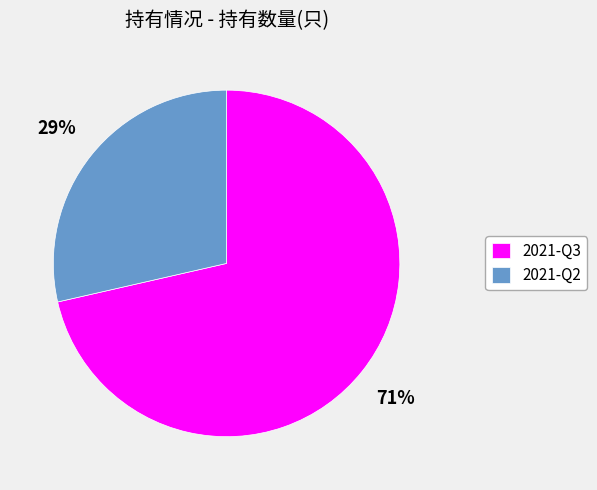

Is the sum of 2021-Q2 and 2021-Q3 greater than half?

Yes